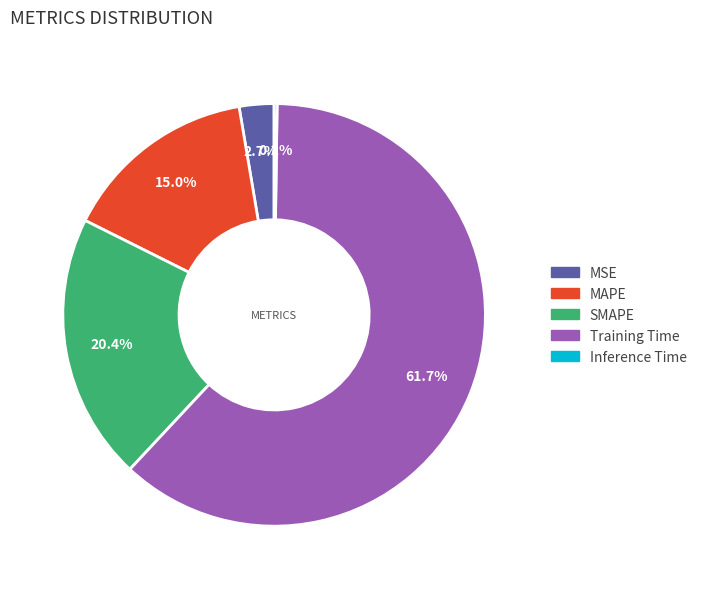

True or false: SMAPE accounts for 8% of the total.

False